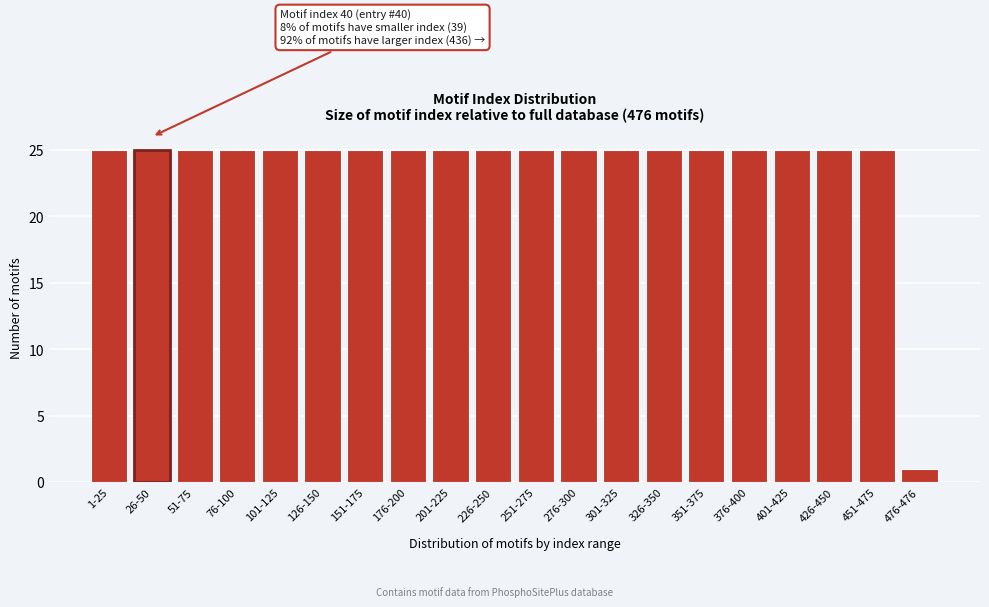

Reading right to left, list all the values displayed in this chart.

476-476=1	451-475=25	426-450=25	401-425=25	376-400=25	351-375=25	326-350=25	301-325=25	276-300=25	251-275=25	226-250=25	201-225=25	176-200=25	151-175=25	126-150=25	101-125=25	76-100=25	51-75=25	26-50=25	1-25=25